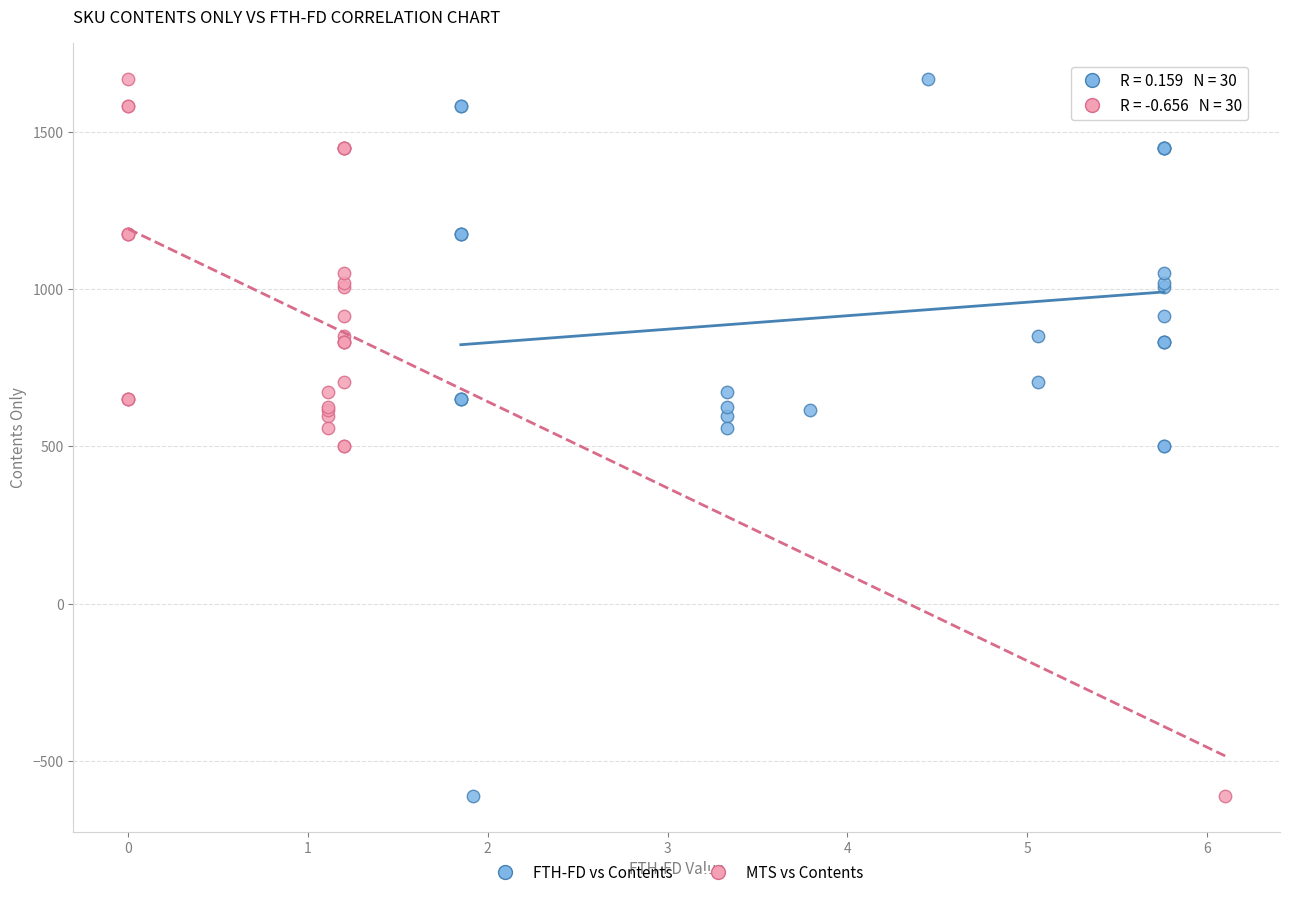

What are all the series names shown in the legend?

FTH-FD vs Contents, MTS vs Contents